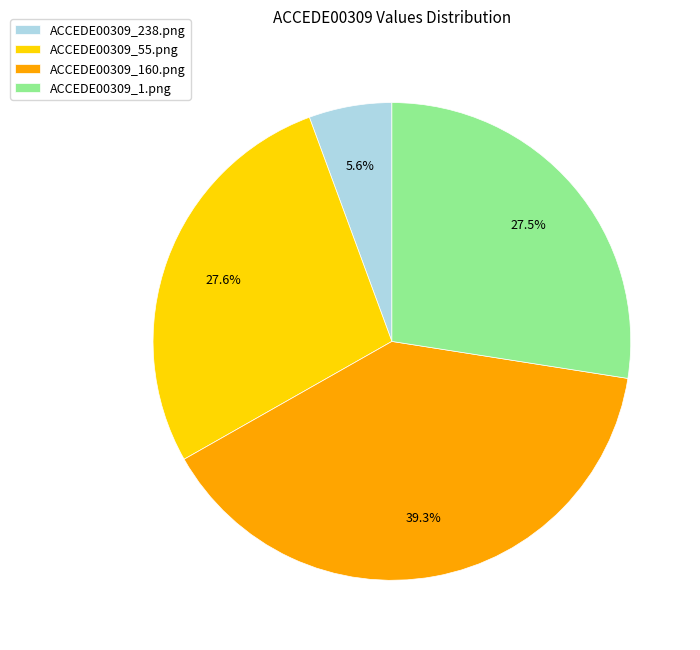

Which category has the smallest portion of the pie?

ACCEDE00309_238.png